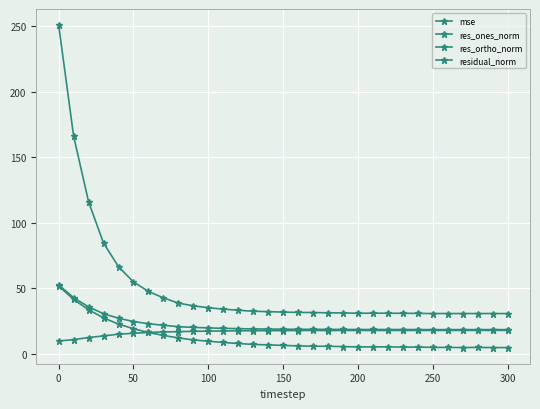

Which series has the widest spread of values?

mse